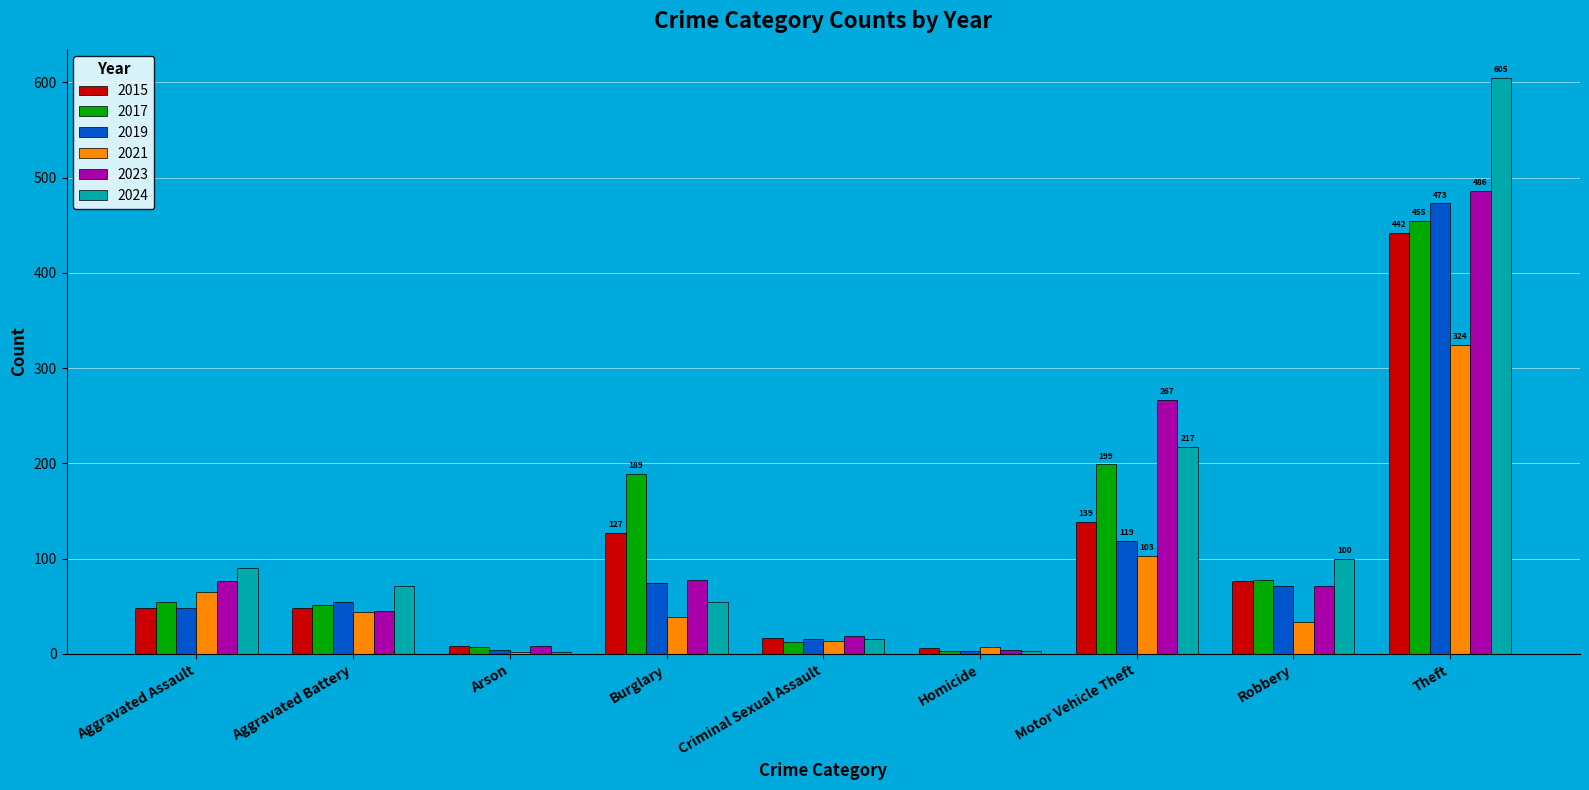

Are the bars horizontal?

No